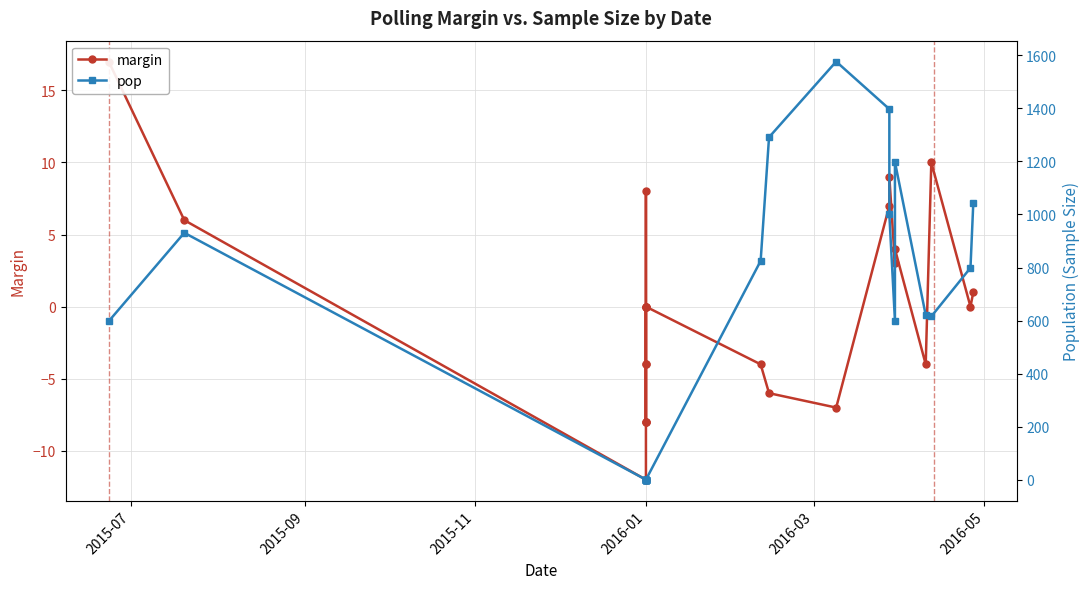

The value of pop at 2016-01 is 1. True or false?

False